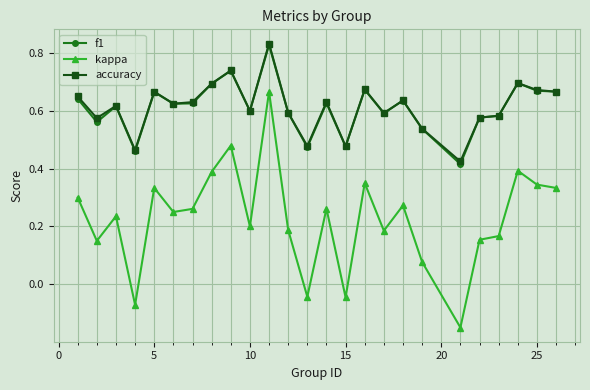

True or false: accuracy and kappa cross at least once.

False